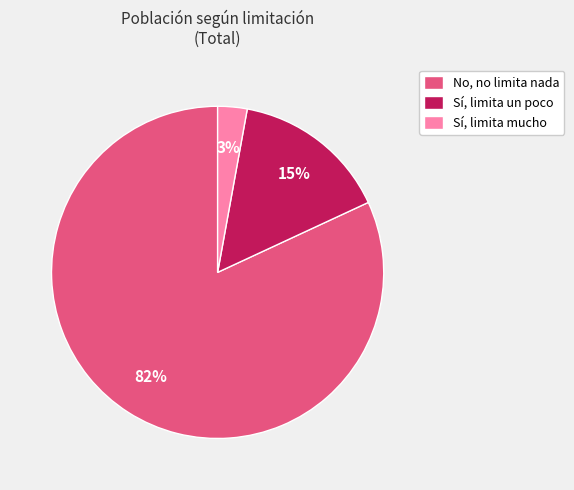

Is there a majority slice in this chart?

Yes